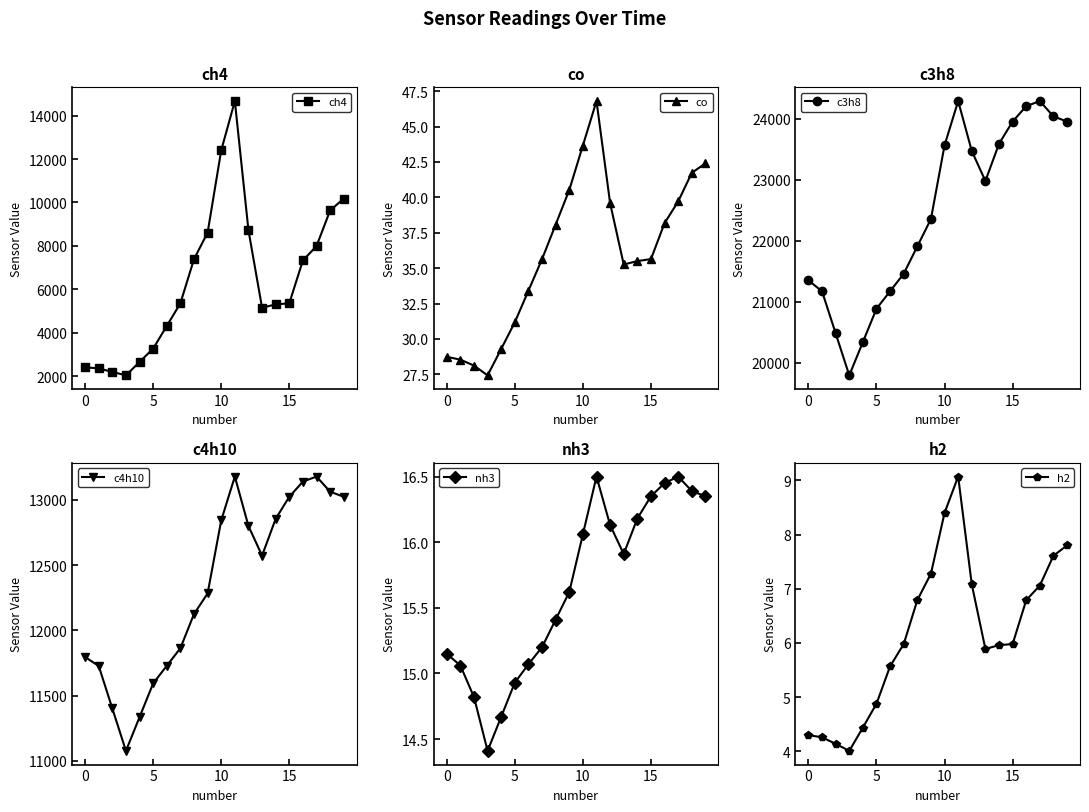

Is it true that co equals 22.9 at 15?

False